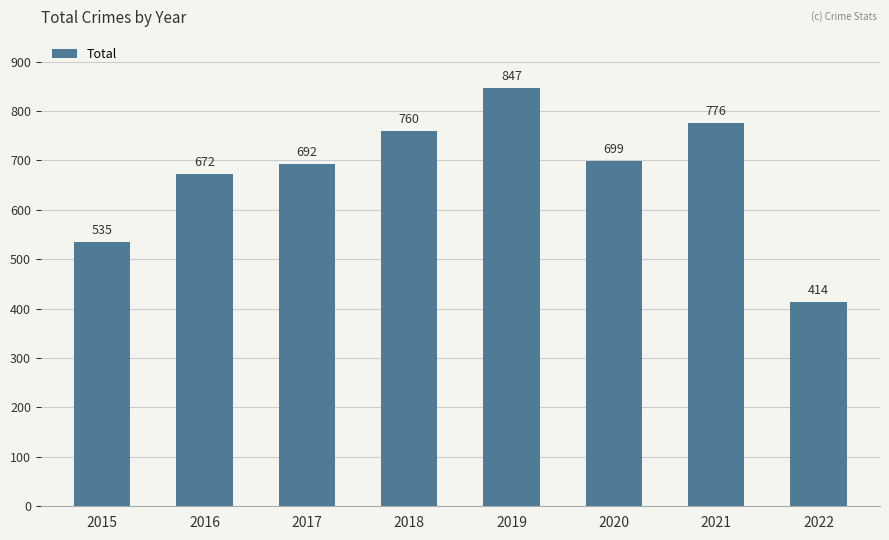

What is the value of the 1st bar from the left?

535